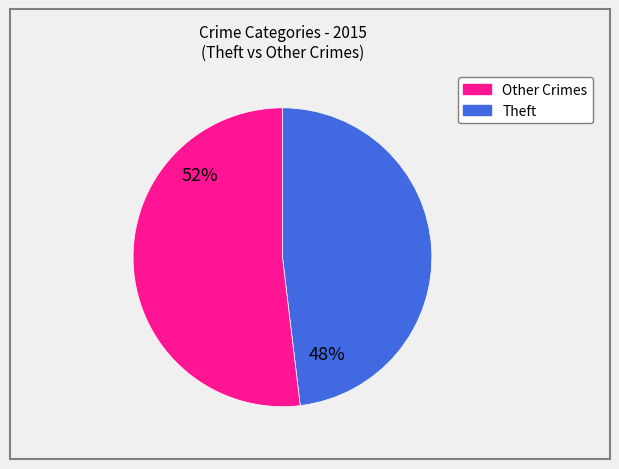

To the nearest percent, what is the average slice percentage?

50%